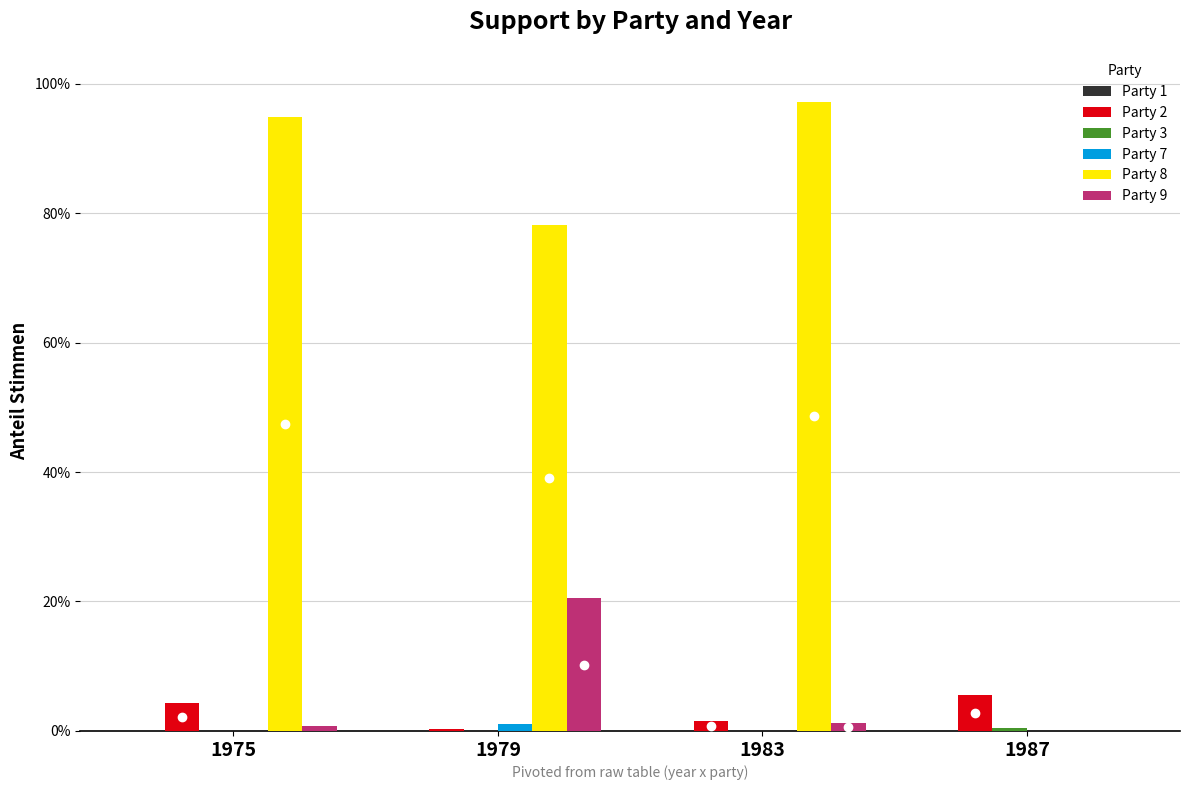

Are the bars horizontal?

No